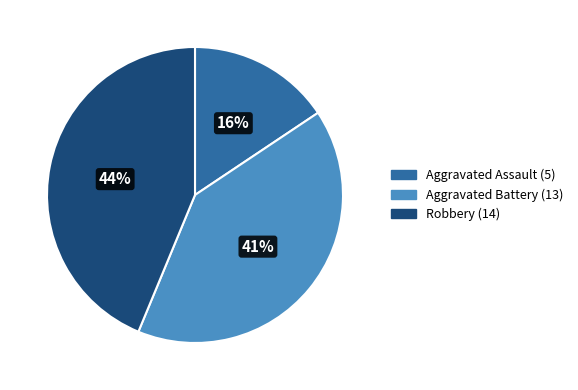

Is it true that Aggravated Battery is 29% of the pie?

False